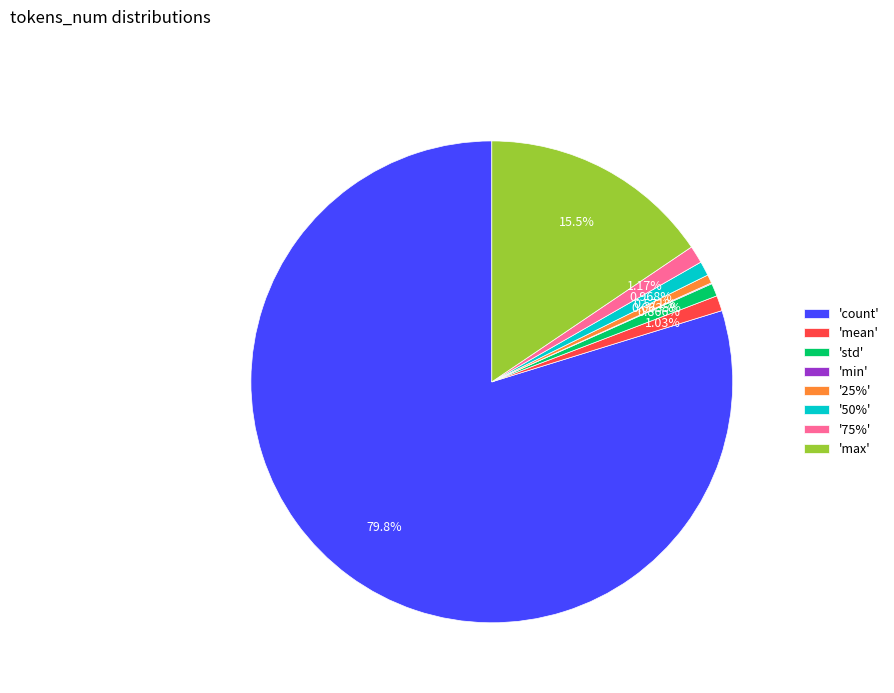

Approximately how many times larger is the value at 'mean' compared to 'std'?

1.2